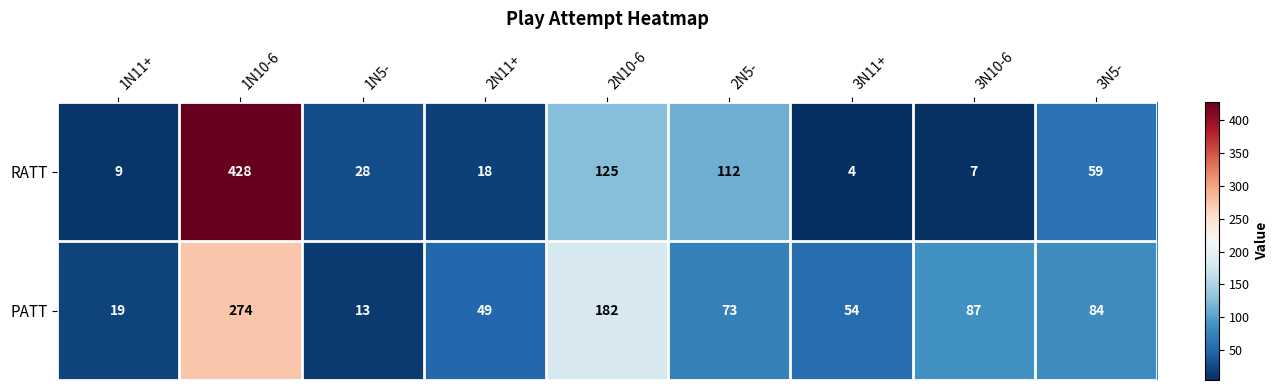

Reading left to right, list all the values displayed in this chart.

RATT: 9	428	28	18	125	112	4	7	59
PATT: 19	274	13	49	182	73	54	87	84